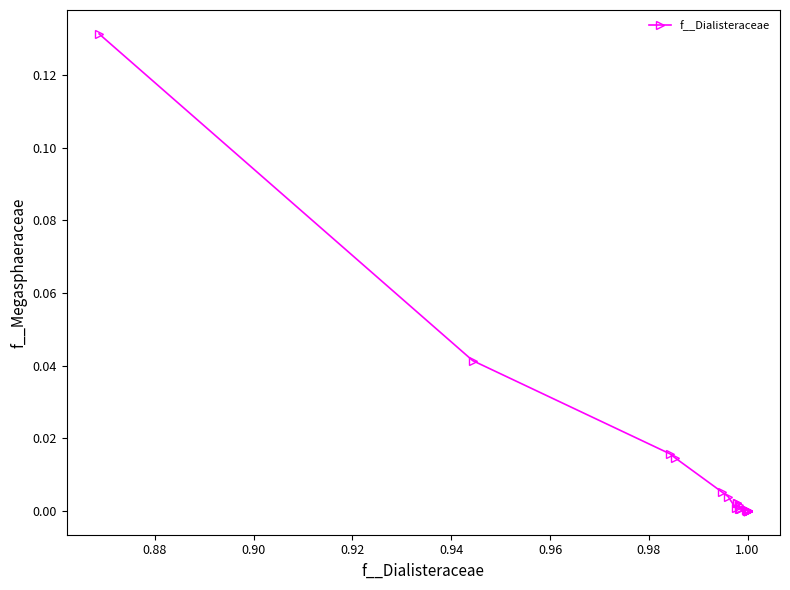

How many distinct data groups are displayed?

1